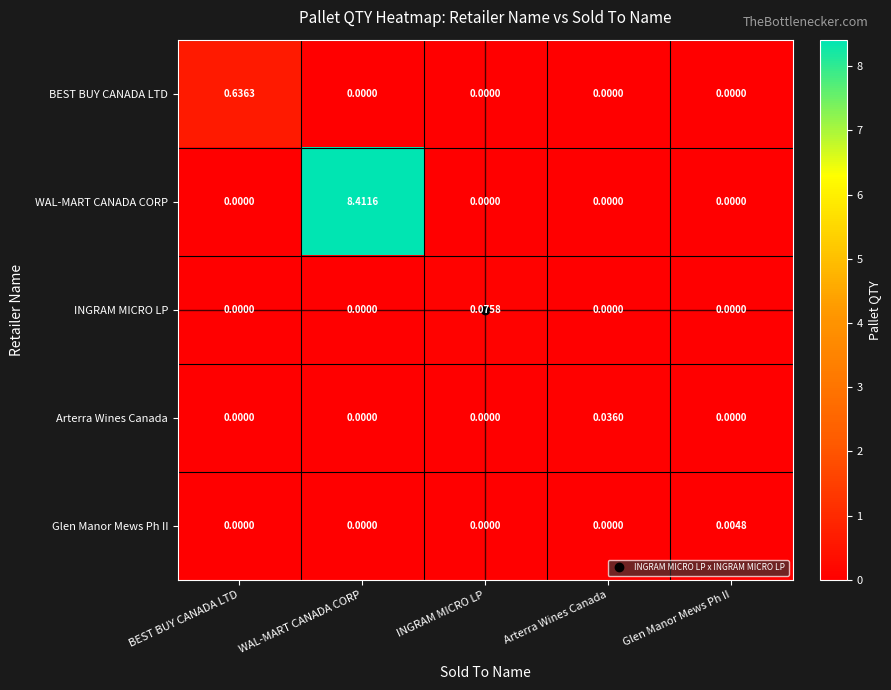

At which category is the sum across all series the highest?

WAL-MART CANADA CORP